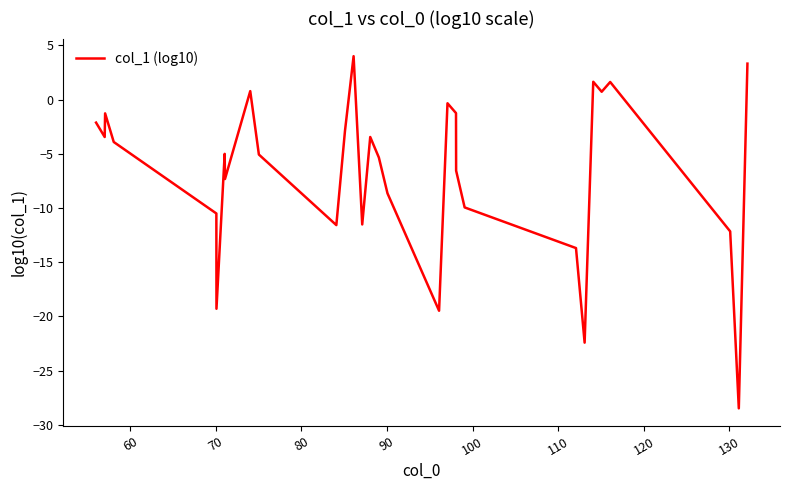

What is the maximum value shown in the chart?

4.0